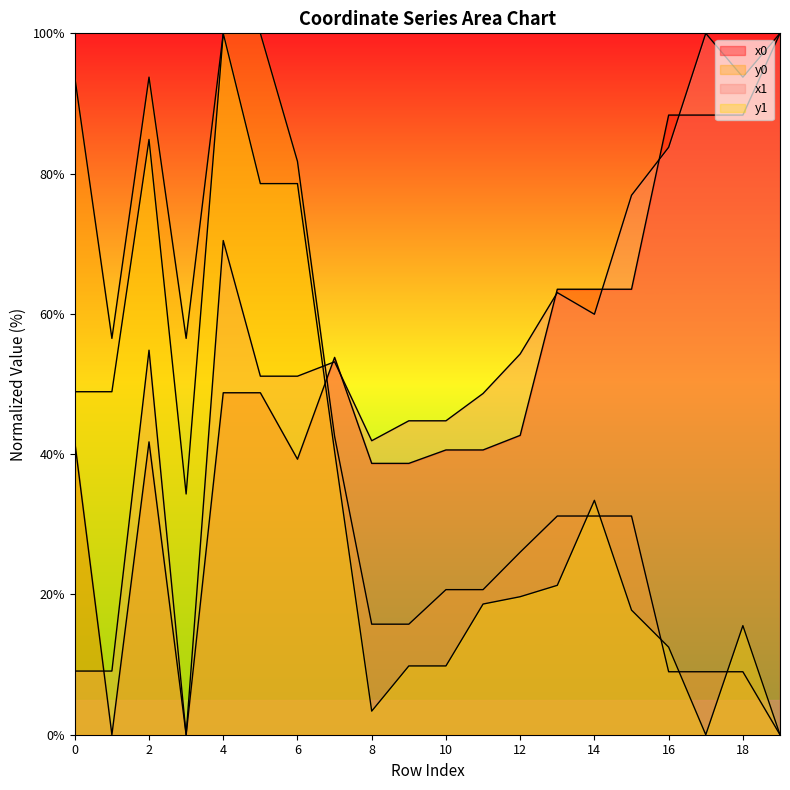

Reading right to left, what are all the values shown in this chart?

x0: 100.0	88.3	88.3	88.3	63.5	63.5	63.5	42.7	40.6	40.6	38.7	38.7	53.8	39.3	48.8	48.8	0.0	41.8	0.0	41.8
y0: 0.0	9.0	9.0	9.0	31.2	31.2	31.2	26.0	20.7	20.7	15.8	15.8	42.5	81.7	100.0	100.0	56.5	93.8	56.5	93.8
x1: 100.0	93.8	100.0	83.8	76.9	59.9	63.0	54.3	48.7	44.8	44.8	41.9	53.2	51.1	51.1	70.5	0.0	54.8	9.1	9.1
y1: 0.0	15.6	0.0	12.5	17.8	33.4	21.3	19.7	18.6	9.8	9.8	3.4	40.4	78.6	78.6	100.0	34.3	84.9	48.9	48.9